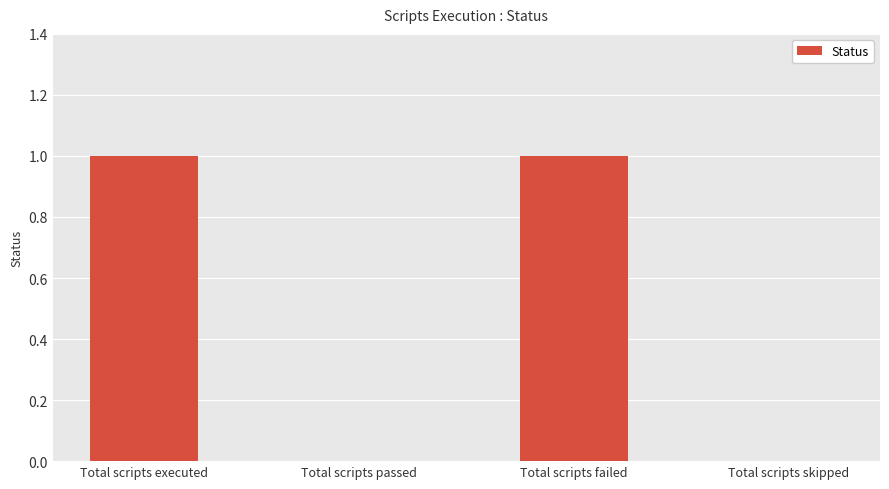

How many distinct data groups are displayed?

1